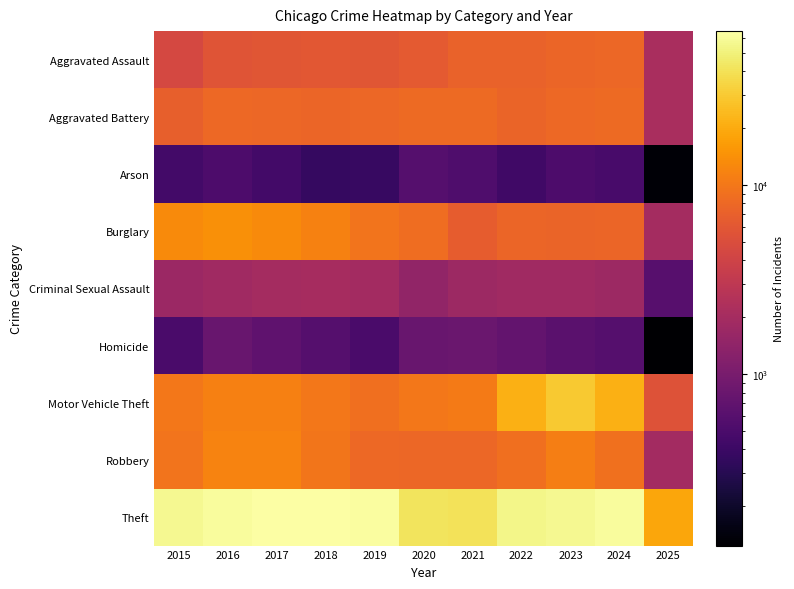

Which series changed the most between 2019 and 2022?

Motor Vehicle Theft